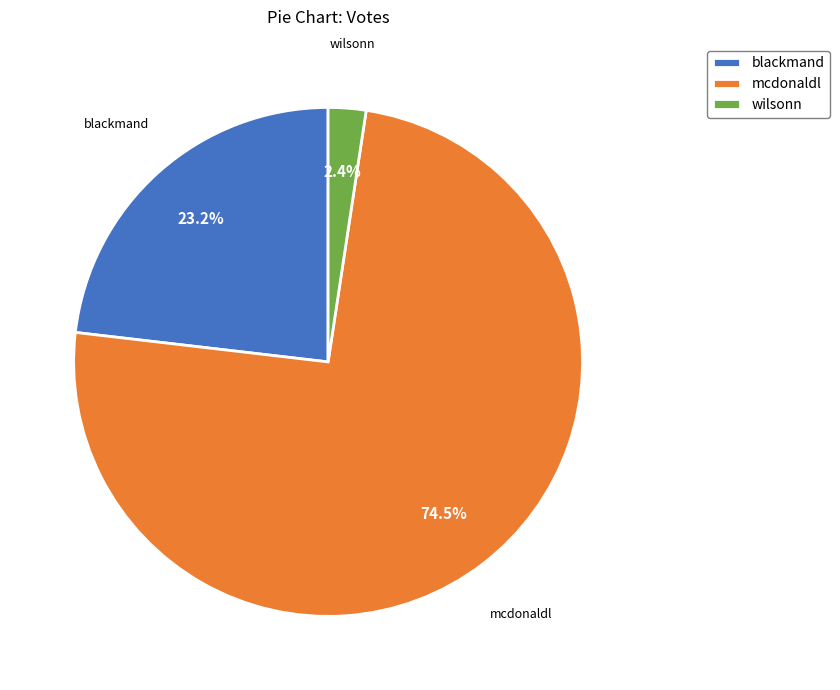

What percentage is NOT represented by blackmand?

76.8%